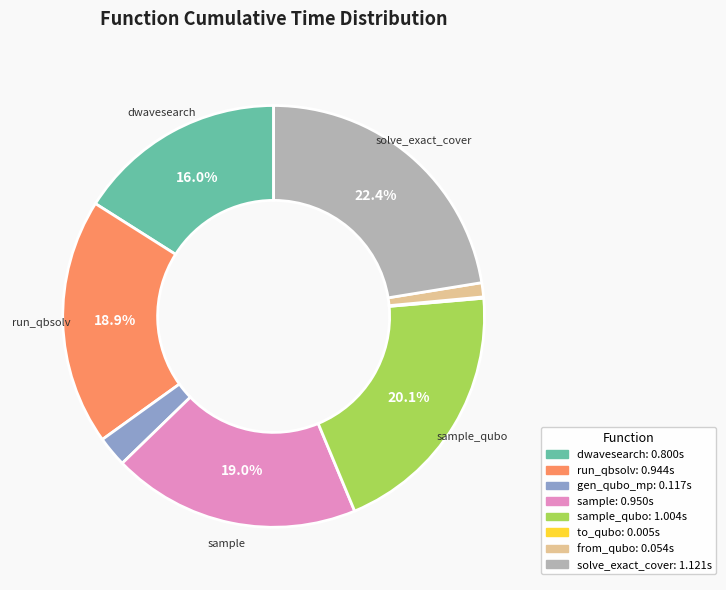

Is there a majority slice in this chart?

No